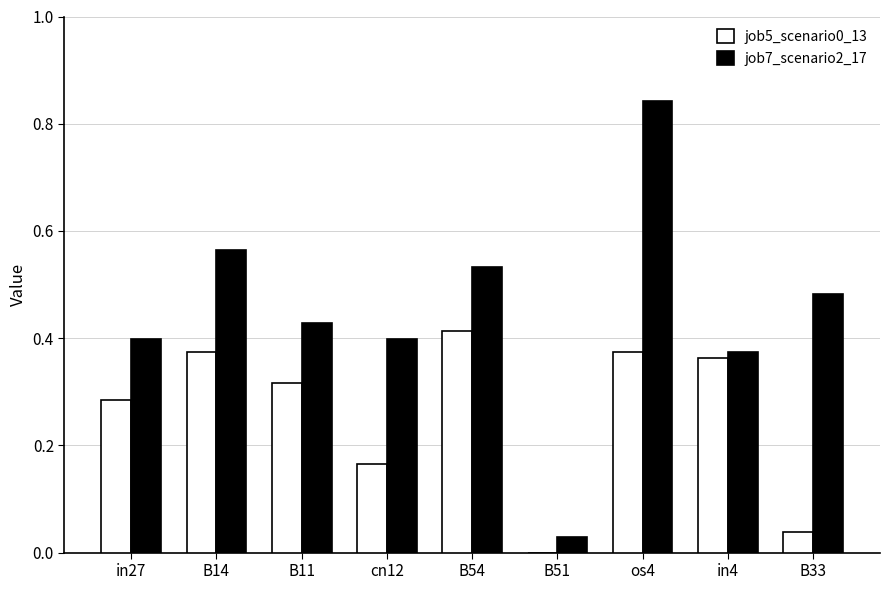

At which label is job7_scenario2_17 closest to 0?

B51